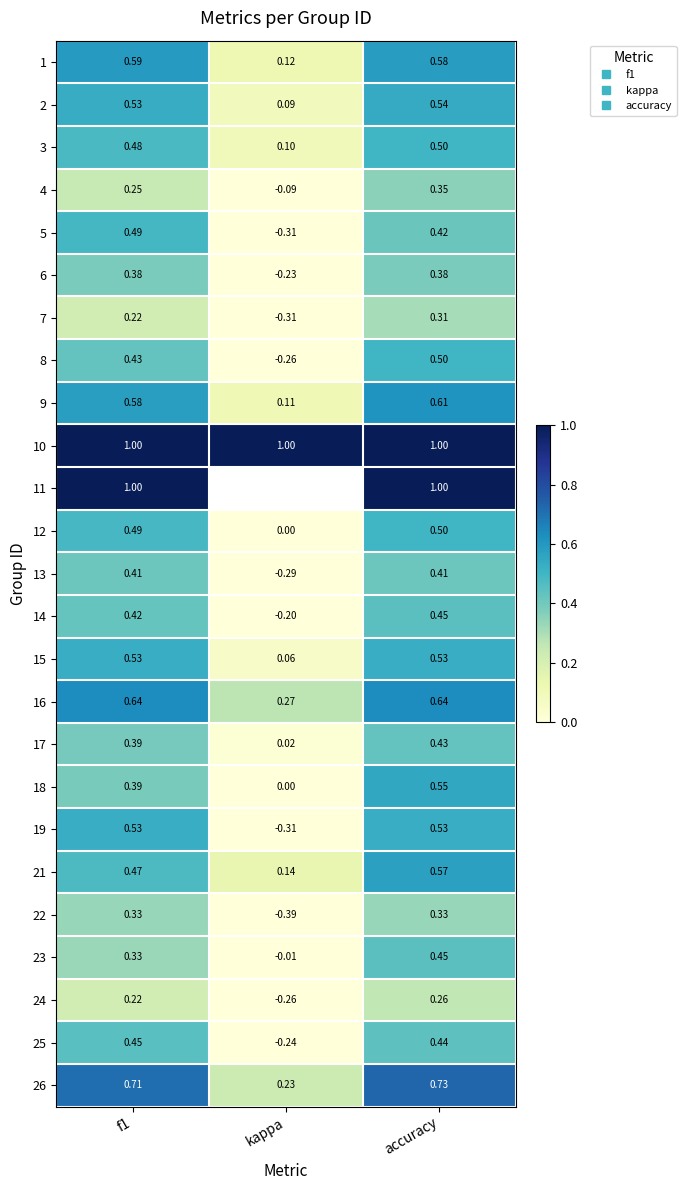

The value of 12 at kappa is -0.2. True or false?

False